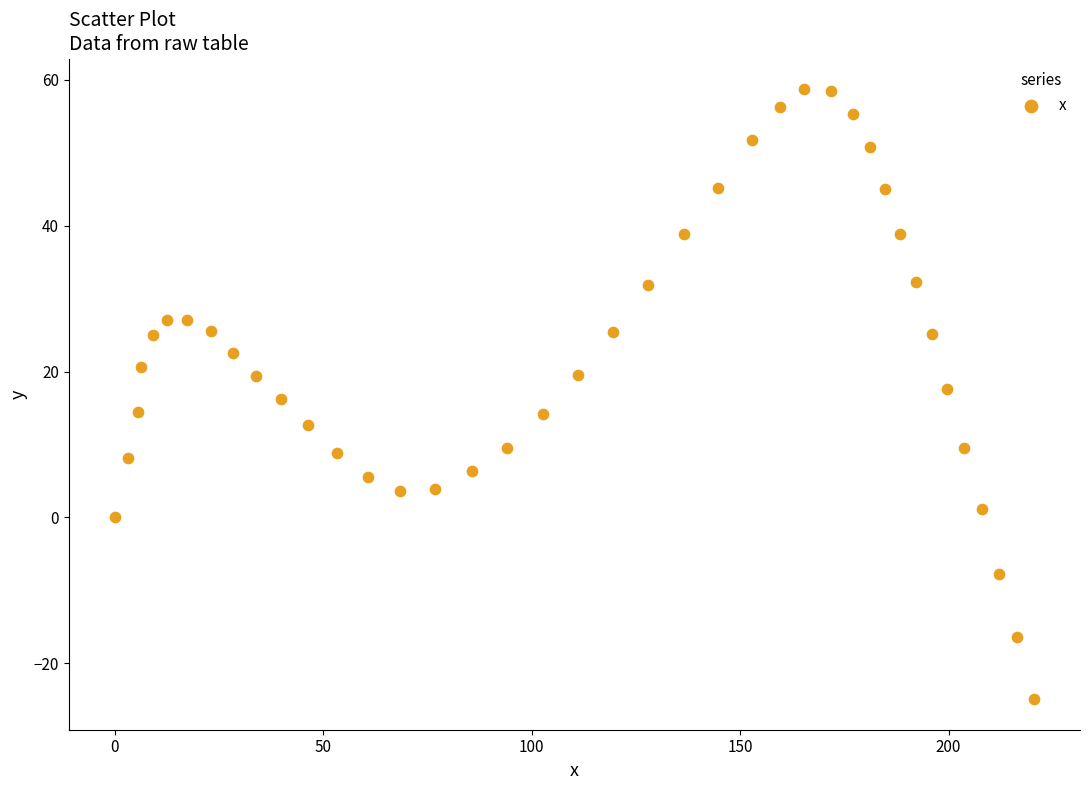

What is the range of X values (max minus min)?

220.5